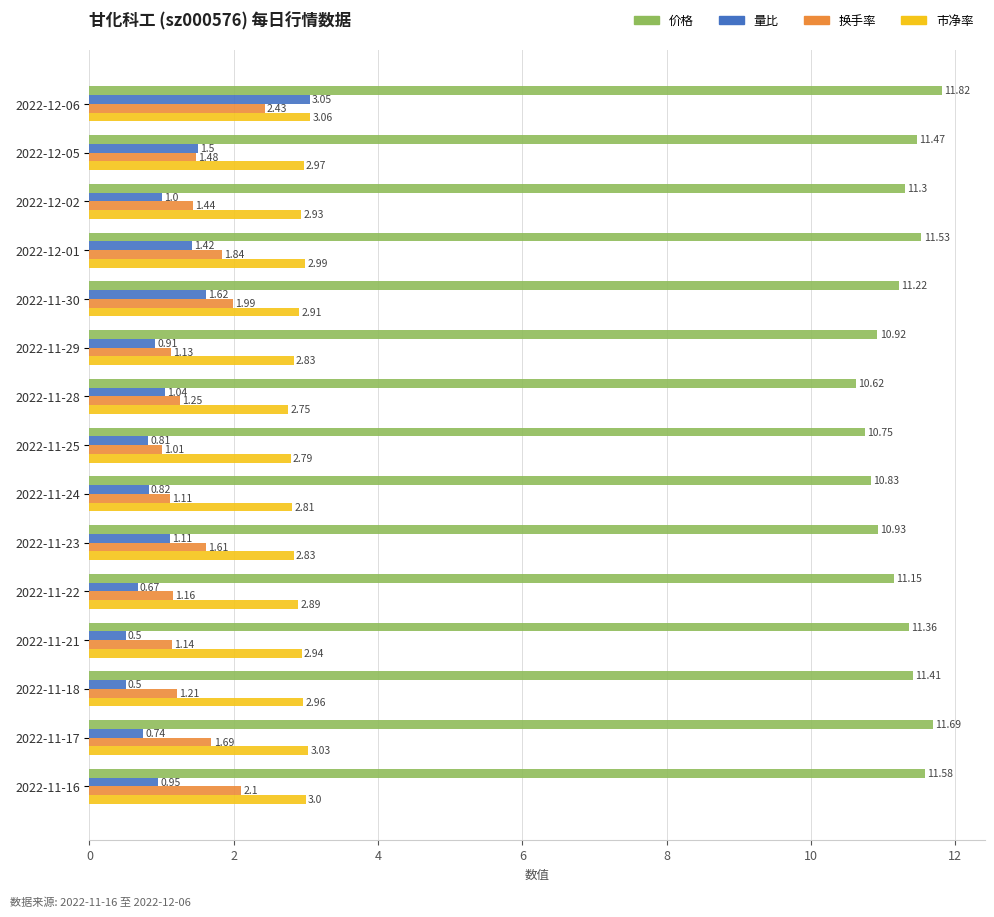

List the series in order of their peak value, lowest first.

换手率, 量比, 市净率, 价格